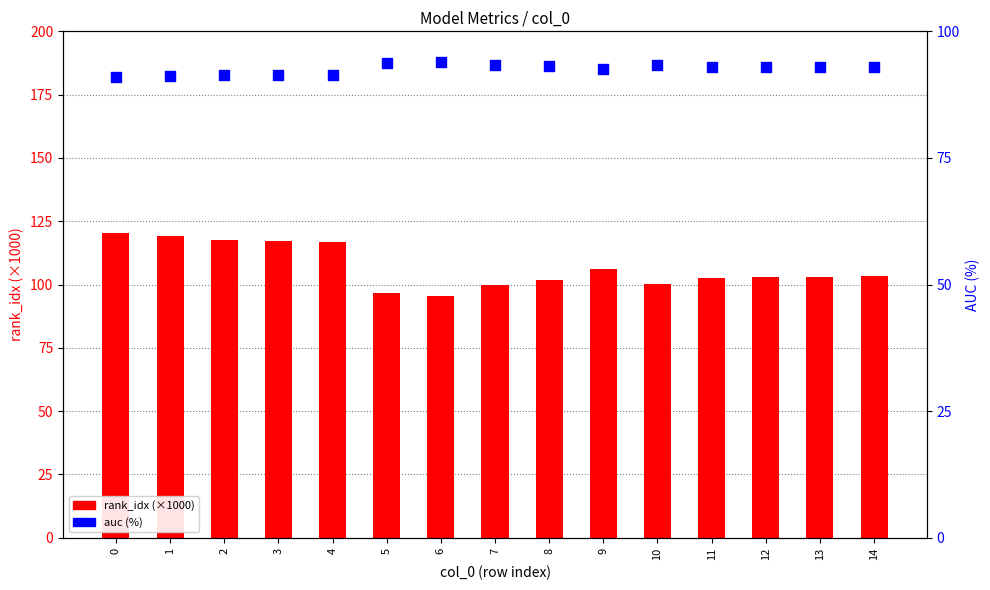

What is the total value across all series at 10?

193.5